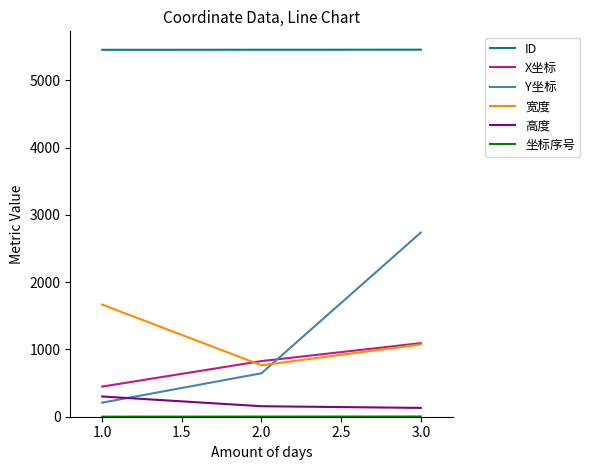

What is the difference between the maximum and minimum values in the ID series?

2